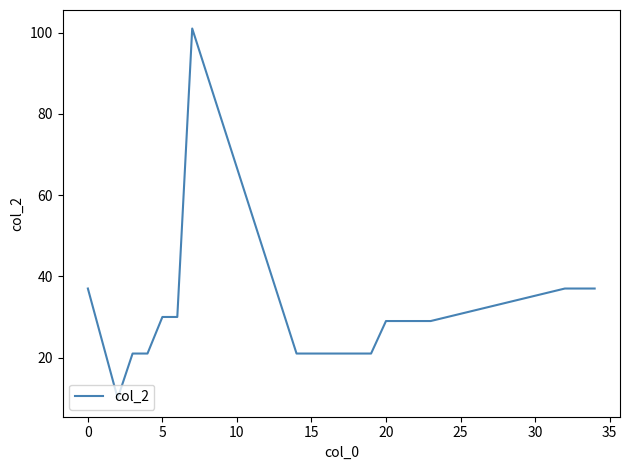

What is the difference between the maximum and minimum values?

91